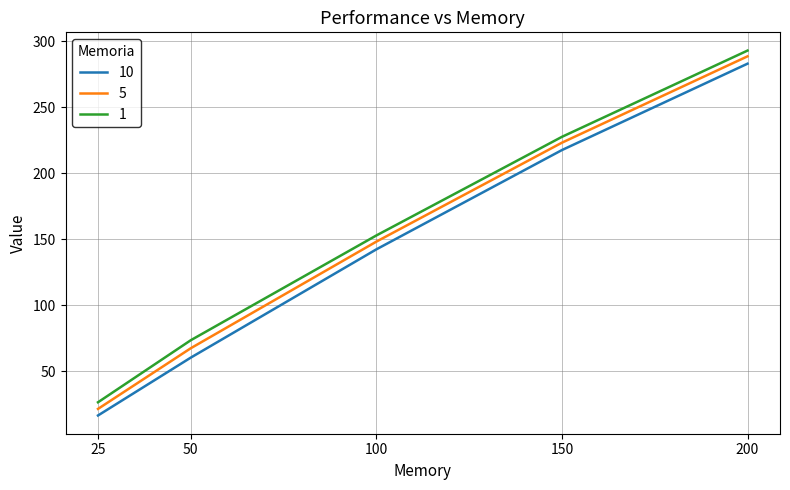

True or false: 1 and 10 intersect in this chart.

False